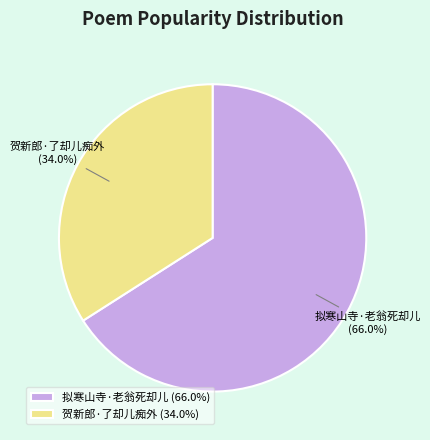

Combined, what portion of the pie is 拟寒山寺·老翁死却儿 and 贺新郎·了却儿痴外?

100.0%